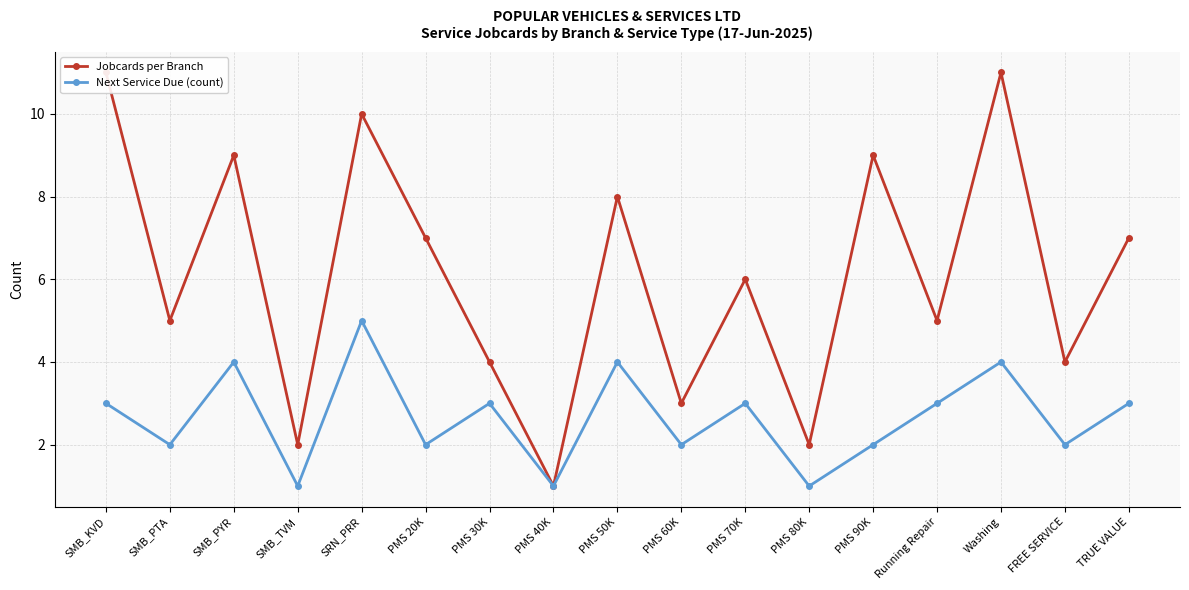

True or false: Next Service Due (count) and Jobcards per Branch cross at least once.

False